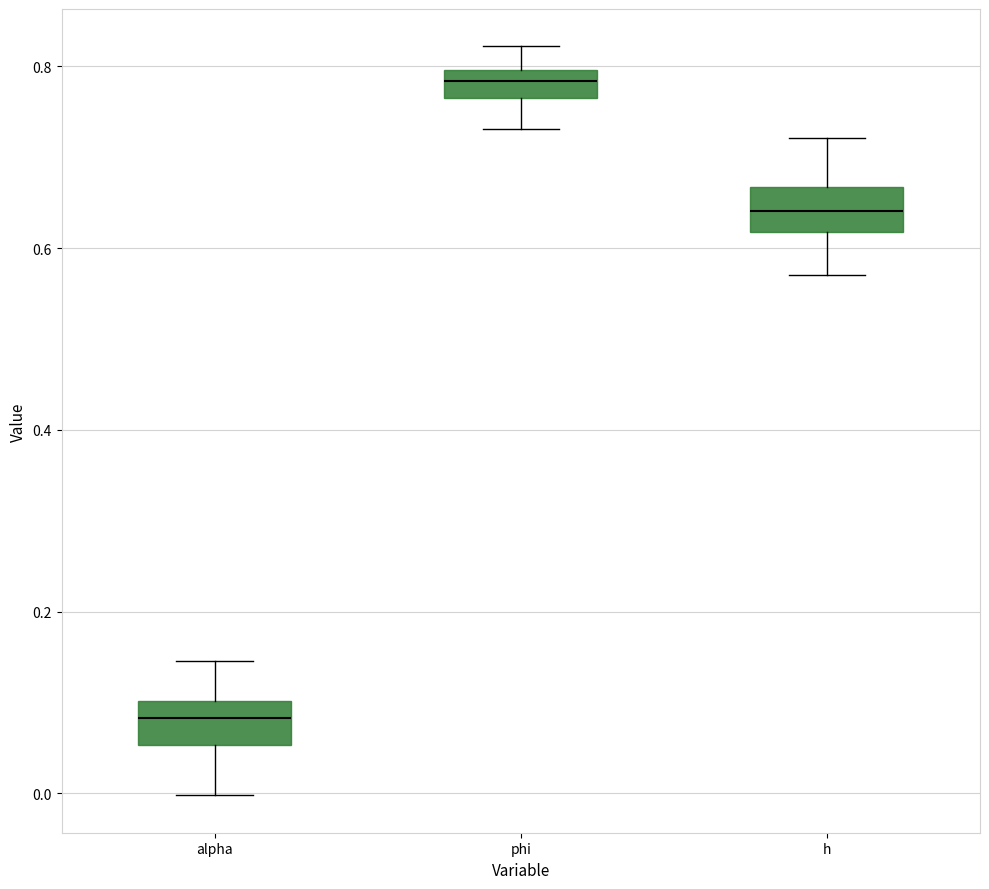

Reading left to right, transcribe this box plot: for each box, give where its median line is, the range the box spans, and where its two whiskers end, as read against the y-axis. The values are not printed on the chart, so give them approximately, as read against the axis.

alpha: median 0.08, box 0.06 to 0.10, whiskers 0.00 to 0.14
phi: median 0.78, box 0.76 to 0.80, whiskers 0.74 to 0.82
h: median 0.64, box 0.62 to 0.66, whiskers 0.58 to 0.72